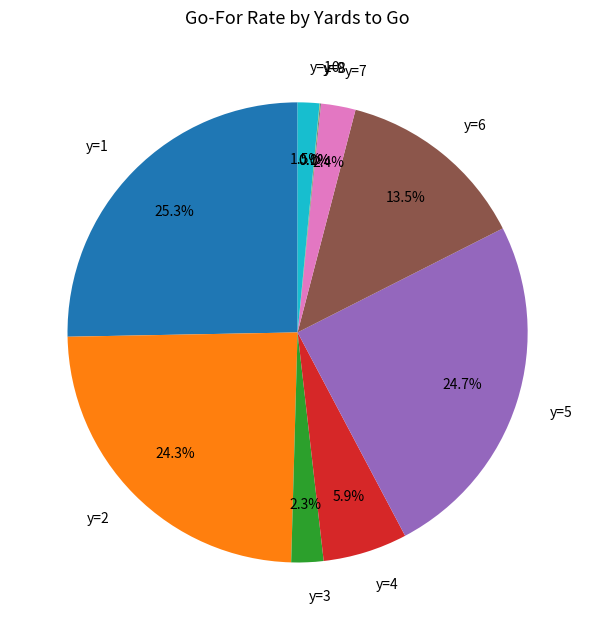

What is the largest slice in the pie chart?

y=1